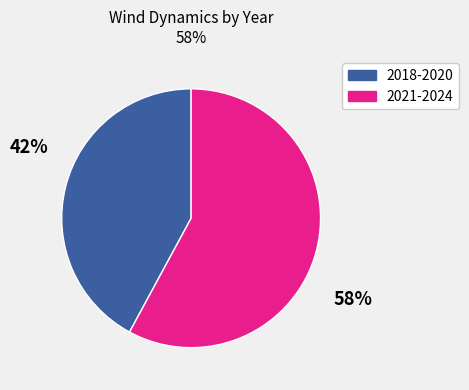

Does any single category account for the majority?

Yes